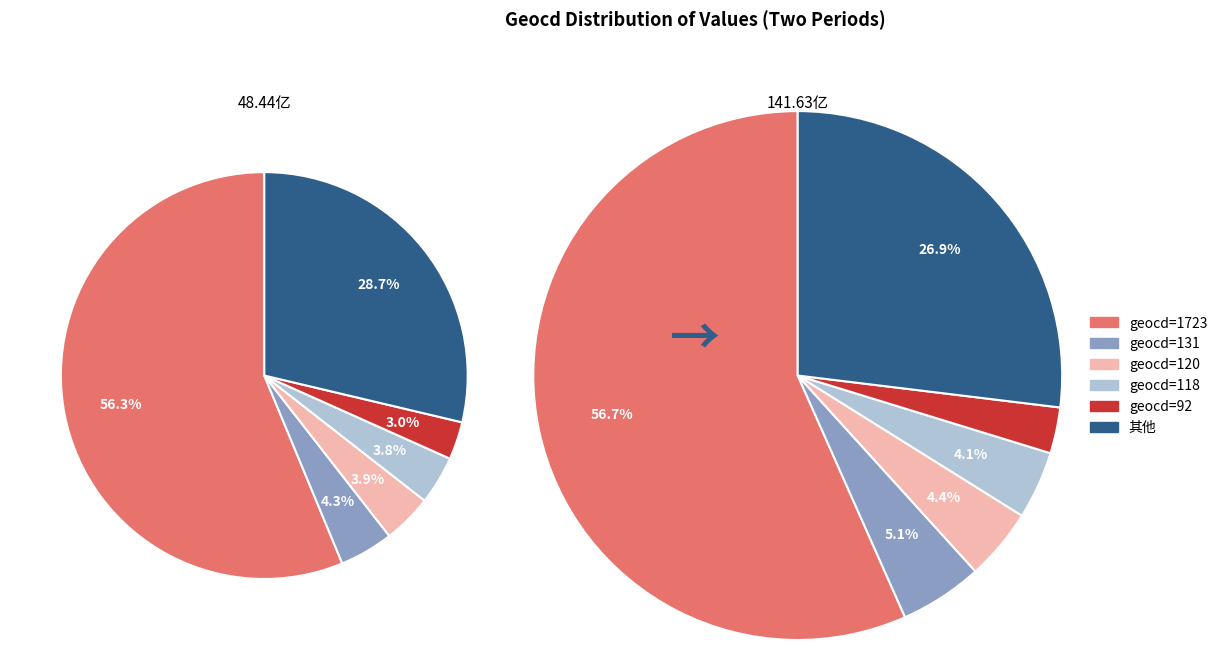

Is the sum of 118 and 10 greater than half?

No